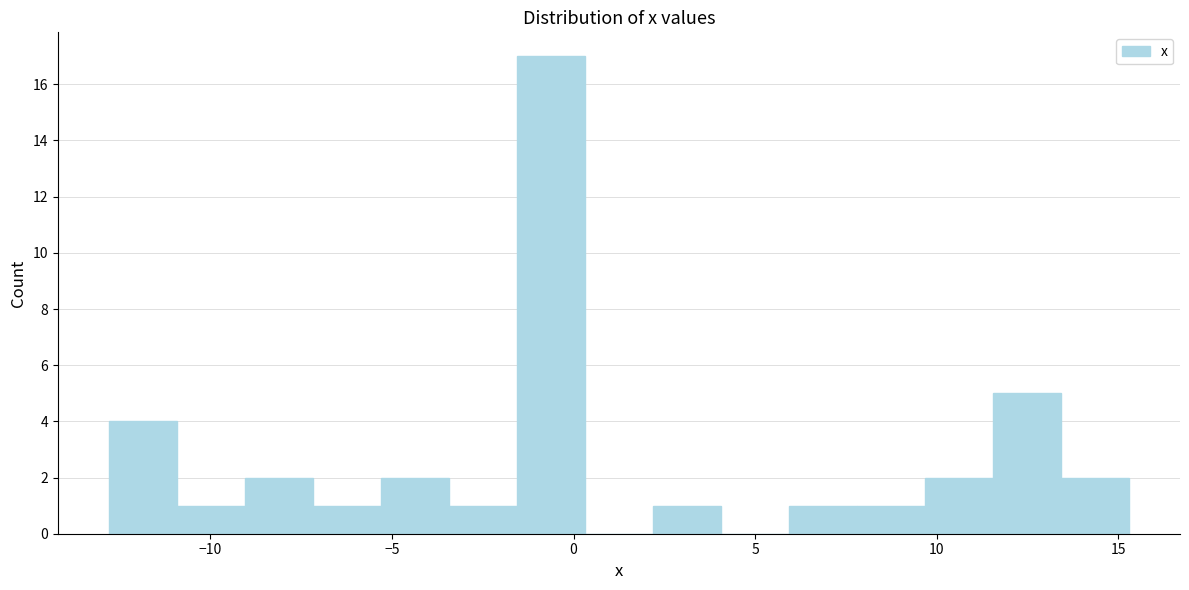

Around what value on the x-axis is the tallest bar? Give the approximate position of its centre, as read against the axis.

-0.5